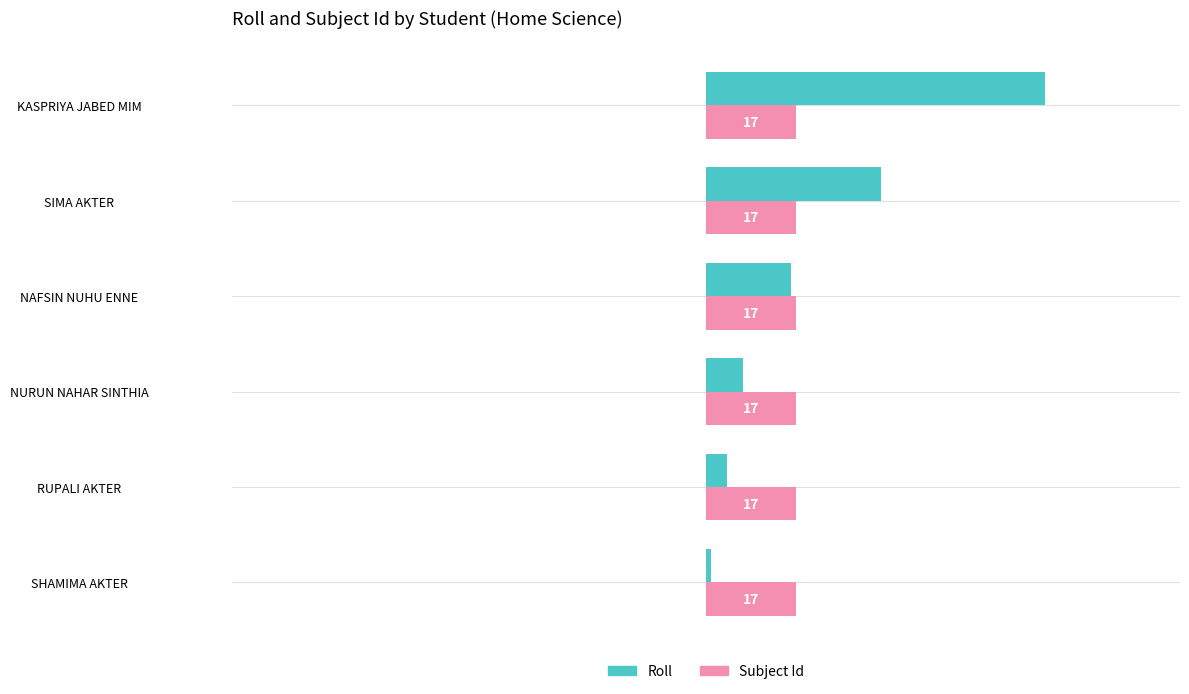

List the series in order of their peak value, highest first.

Roll, Subject Id